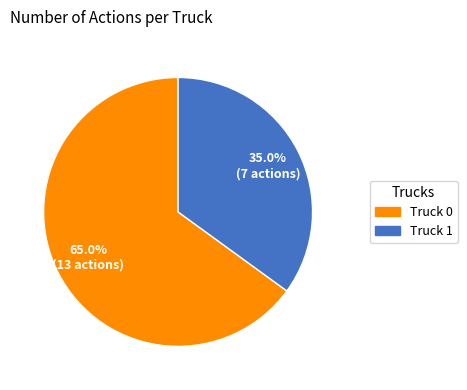

Which category accounts for the majority?

Truck 0